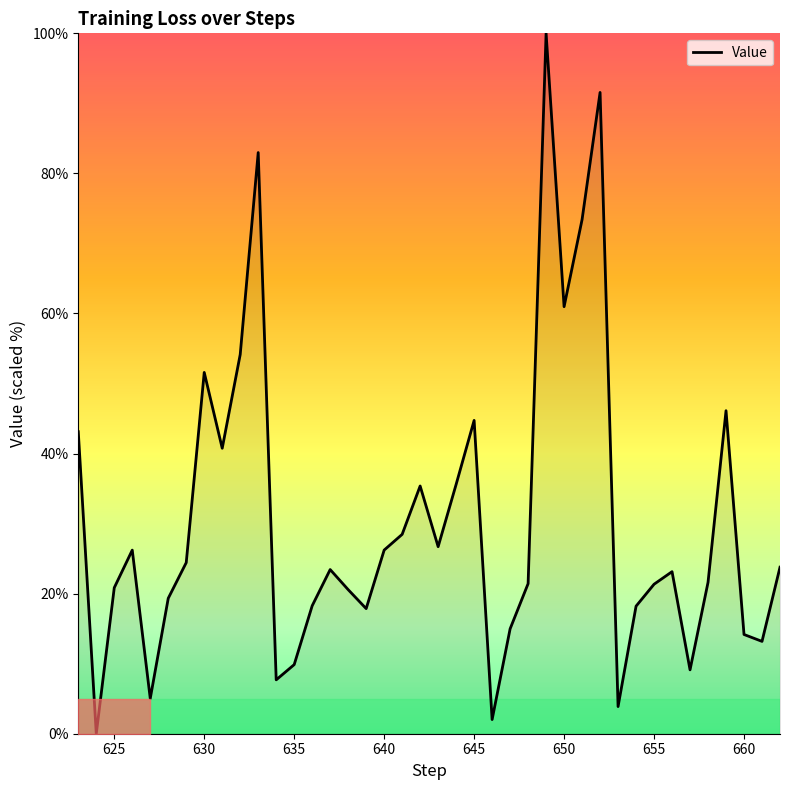

What is the maximum value shown in the chart?

100.0